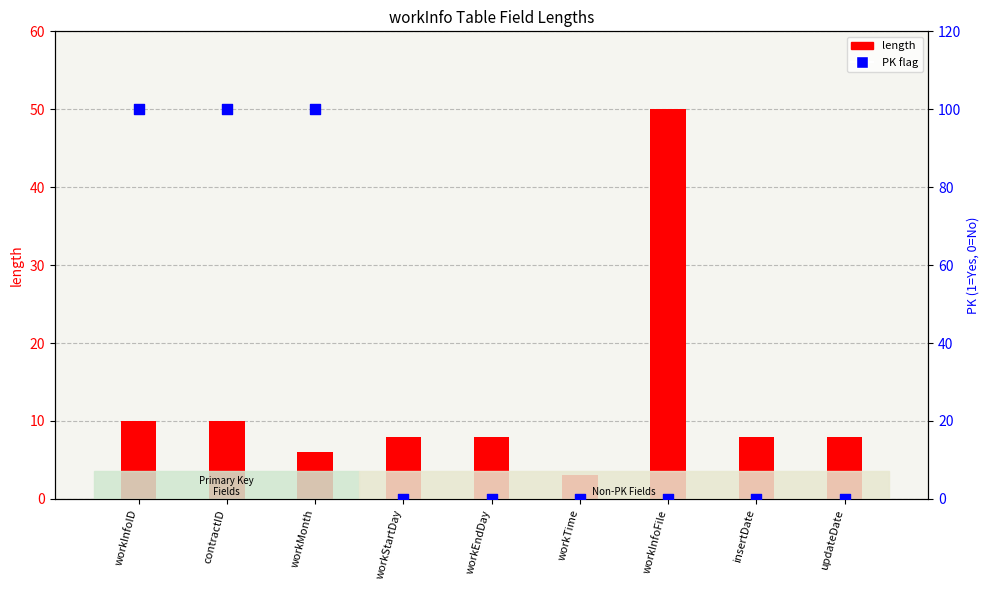

Which series has the widest spread of Y values?

PK flag (×100)